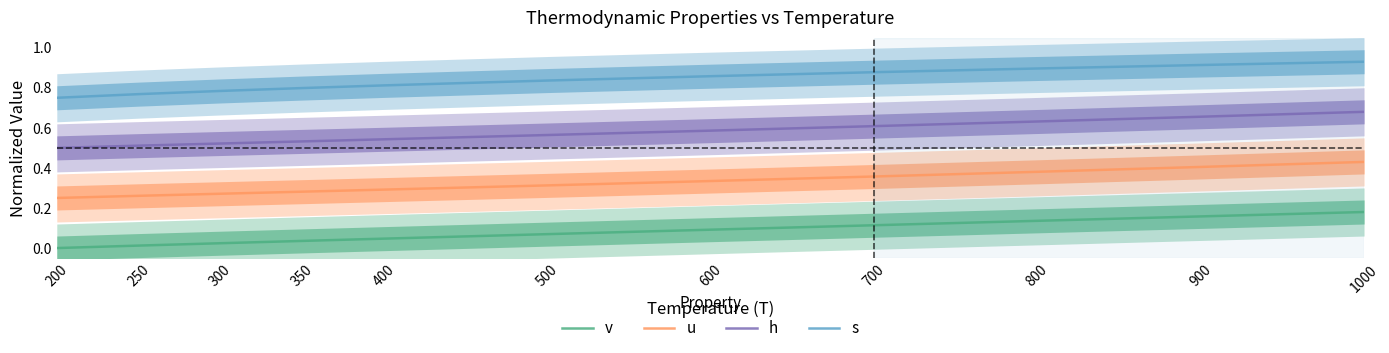

At which category does the chart reach its peak across all series?

1000